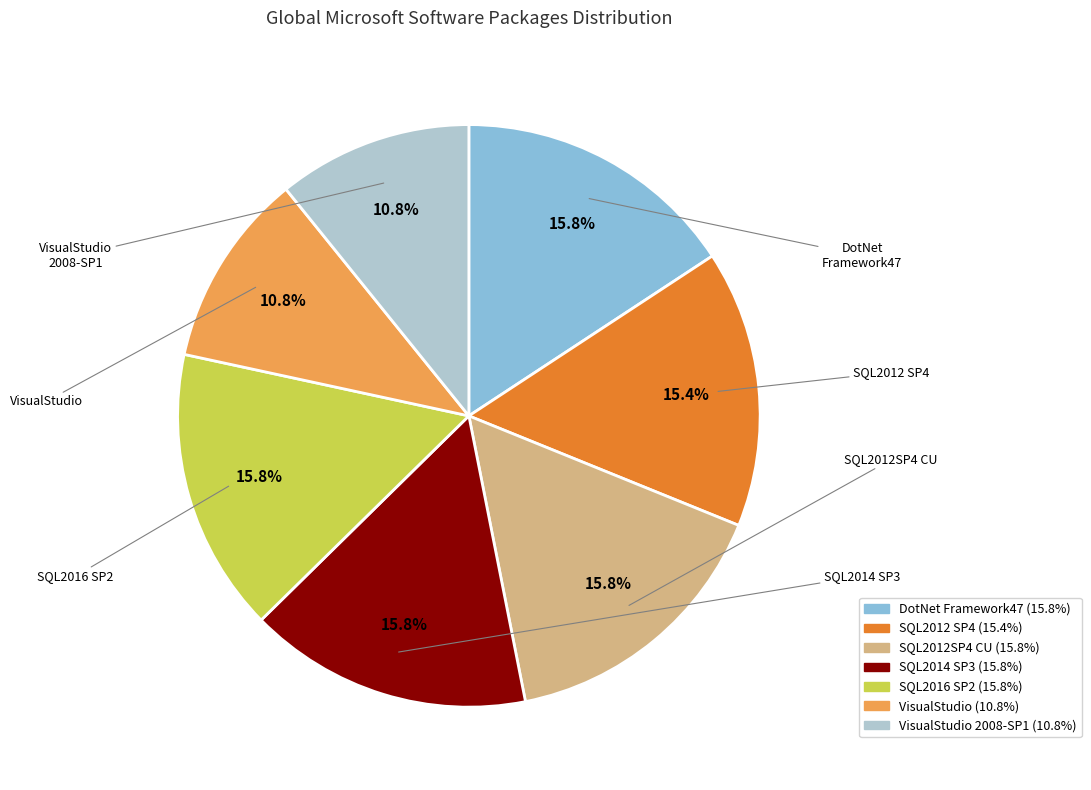

Count the number of slices in the pie.

7